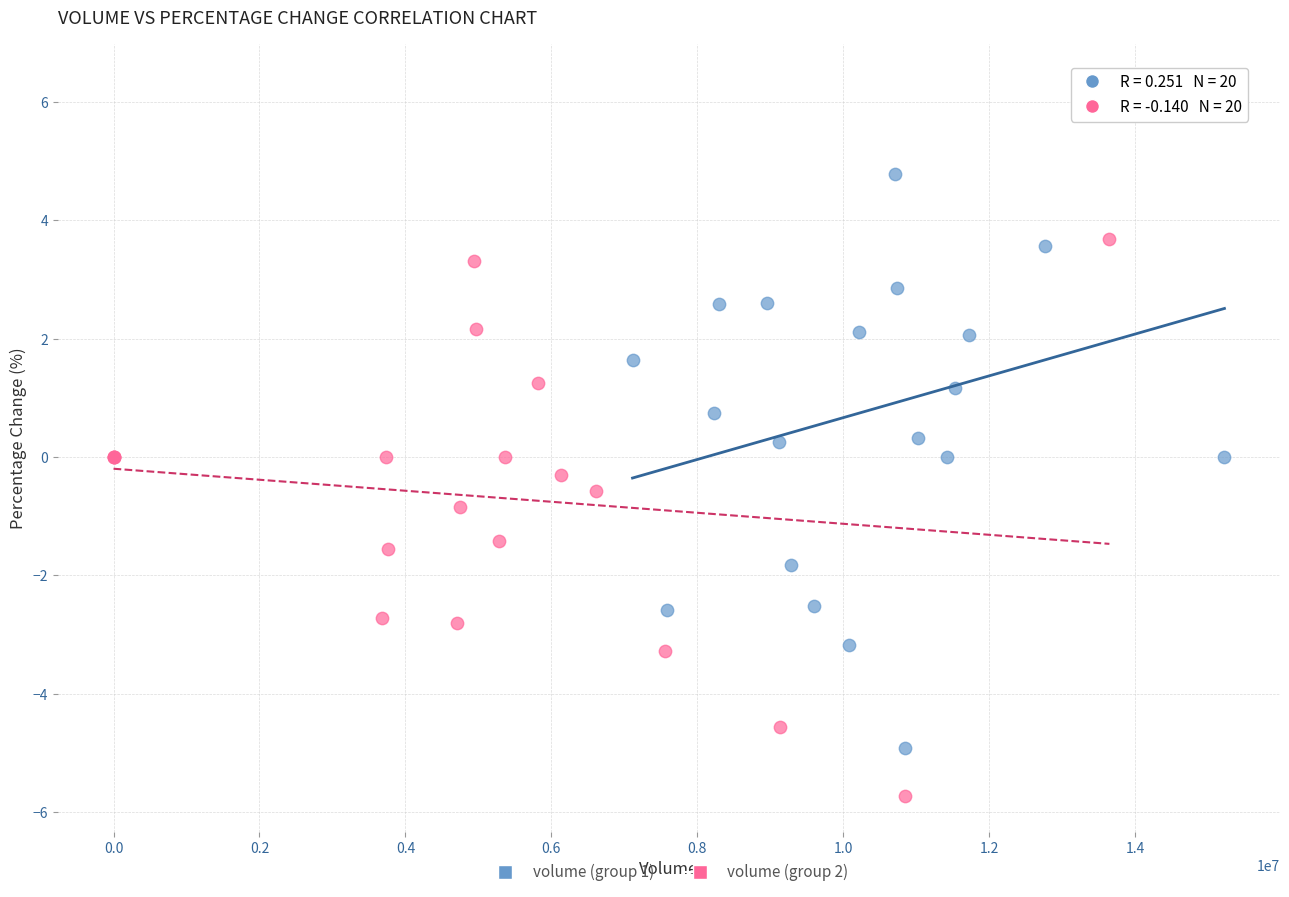

Which series reaches the maximum Y coordinate?

volume (group 1)